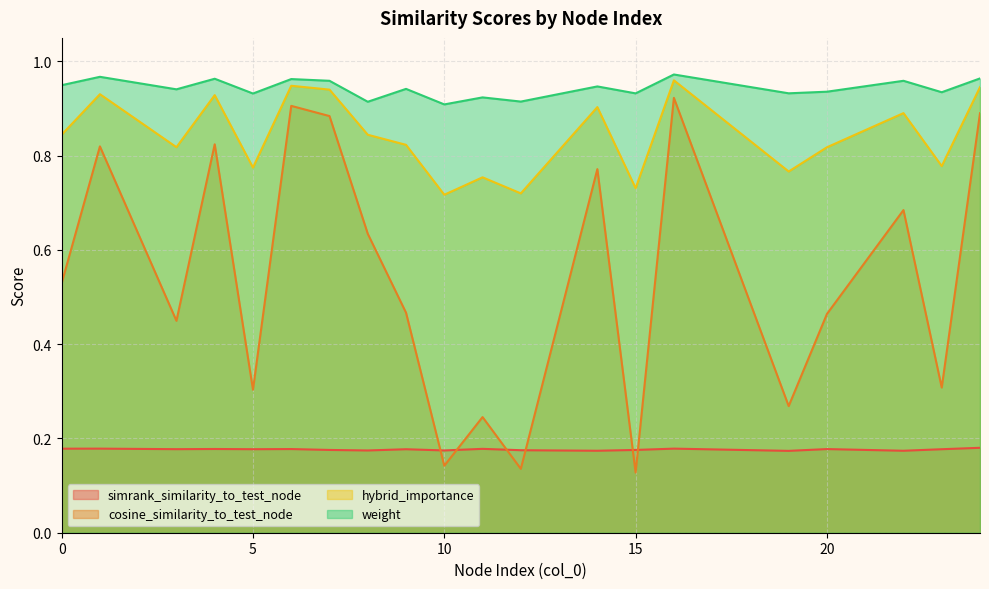

What are all the series names shown in the legend?

simrank_similarity_to_test_node, cosine_similarity_to_test_node, hybrid_importance, weight